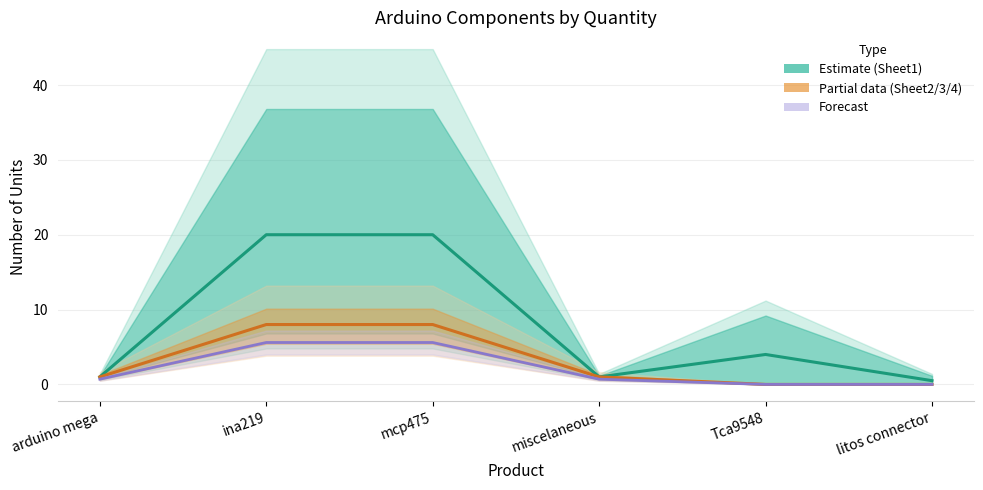

Reading right to left, extract all data points from this chart.

Sheet1 number: 0.5	4.0	1.0	20.0	20.0	1.0
Sheet2/3/4 number: 0.0	0.0	1.0	8.0	8.0	1.0
Sheet3/4 number: 0.0	0.0	0.7	5.6	5.6	0.7